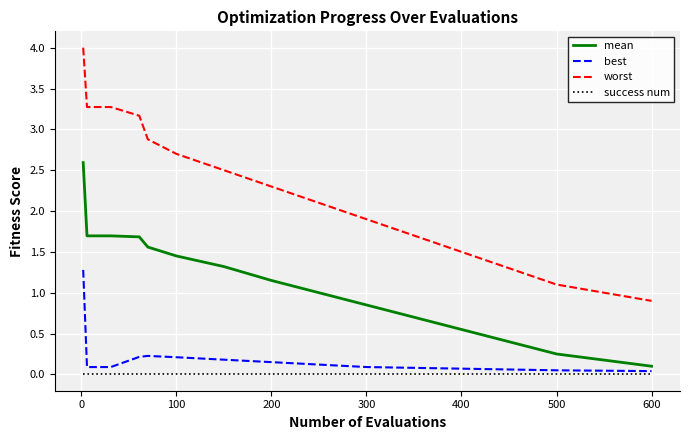

True or false: best and worst intersect in this chart.

False